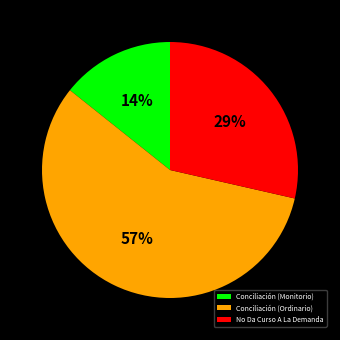

Rank the categories by value from highest to lowest.

Conciliación (Ordinario), No Da Curso A La Demanda, Conciliación (Monitorio)